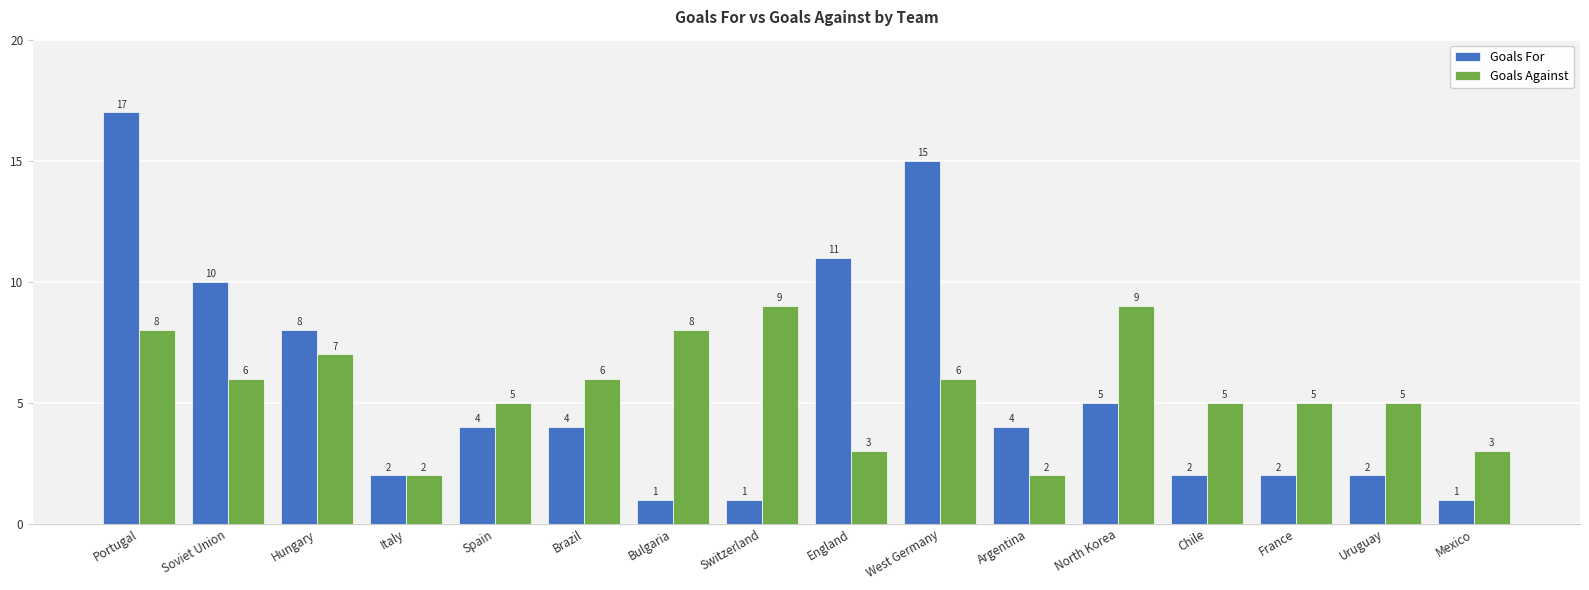

How many bars are there in total?

32